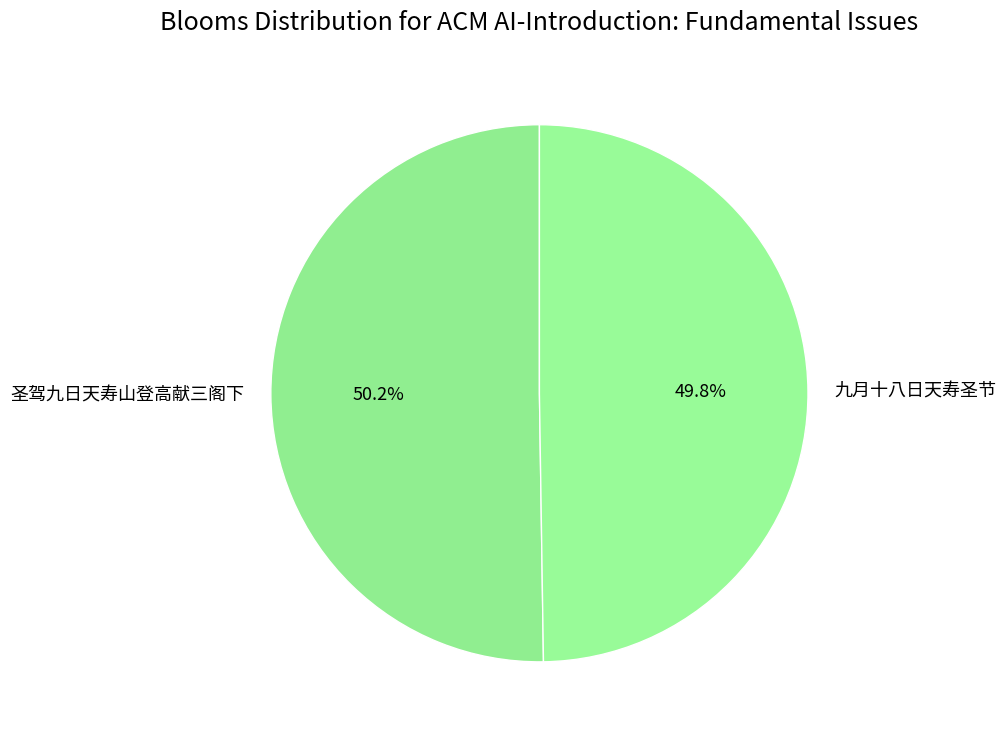

What percentage is the 圣驾九日天寿山登高献三阁下 slice, to the nearest percent?

50%